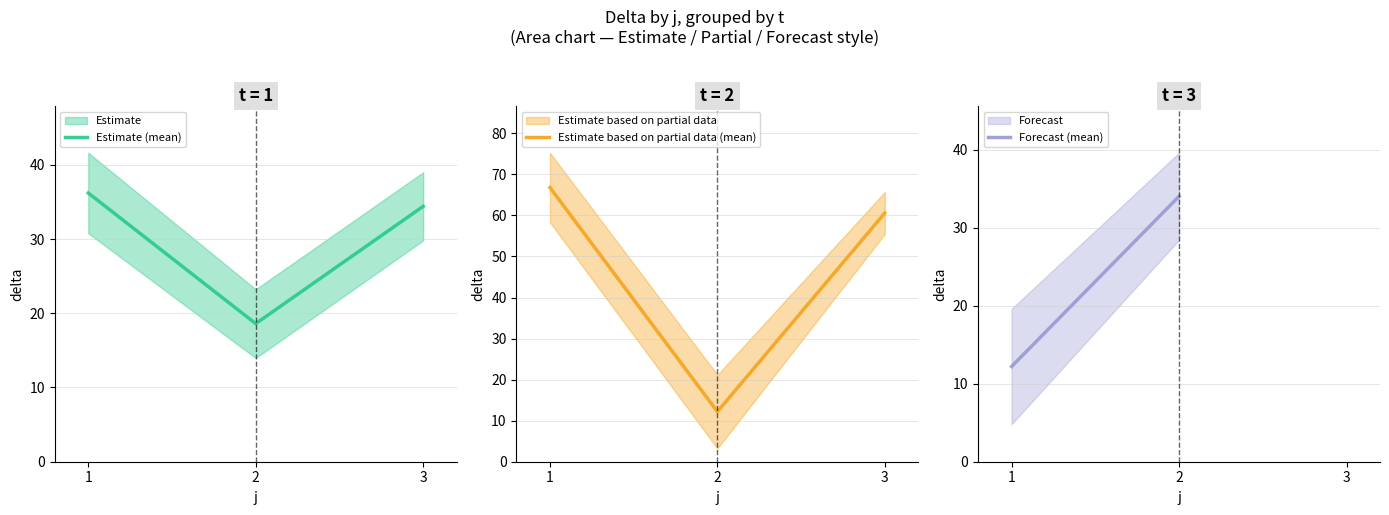

How many data points in Estimate (mean) are above 34?

2